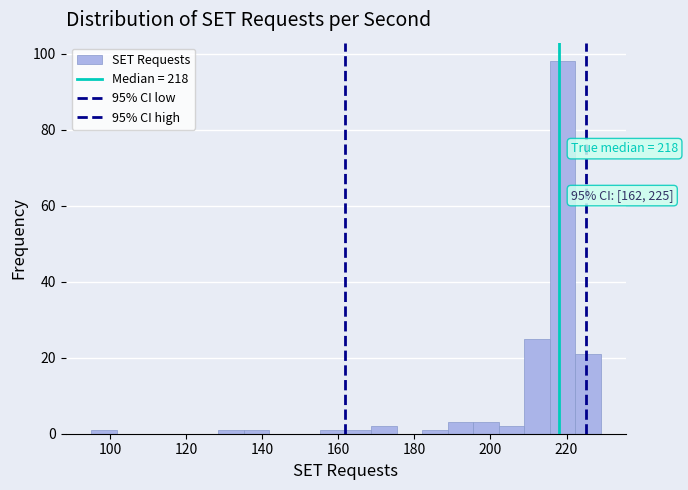

Read against the x-axis, roughly where is the centre of the tallest bar?

218